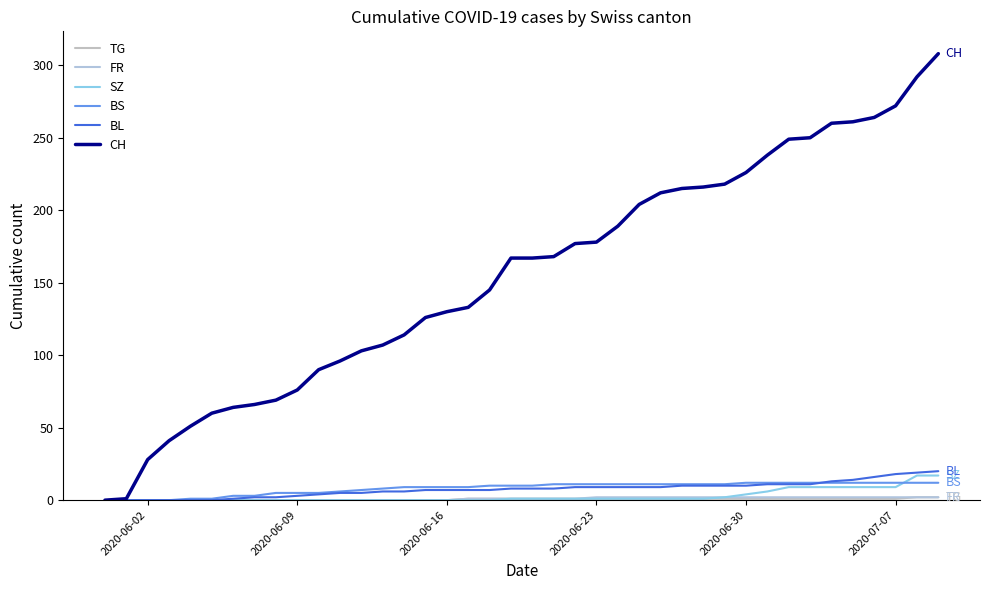

Is this an area chart (filled region under the line)?

No